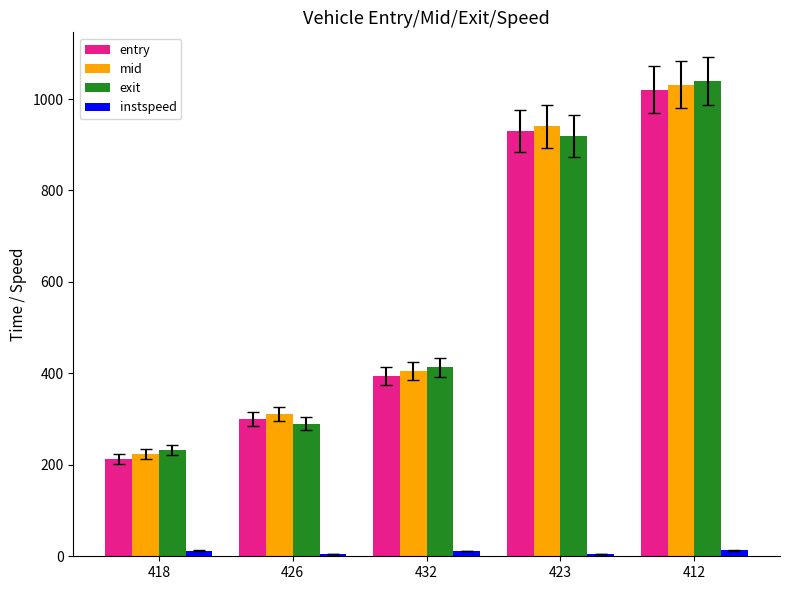

What is the difference between the second highest and minimum values in the instspeed series?

7.2